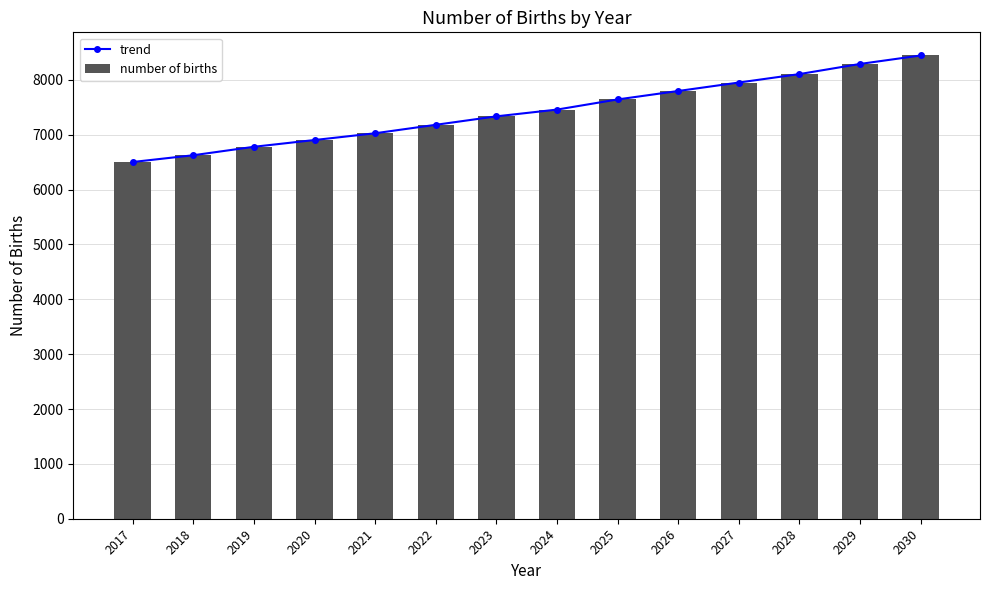

Which has a higher value, 2029 or 2027?

2029